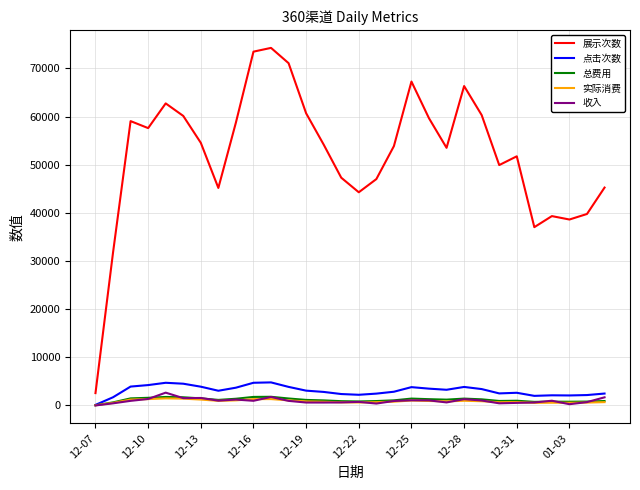

Which series has the widest spread of values?

展示次数